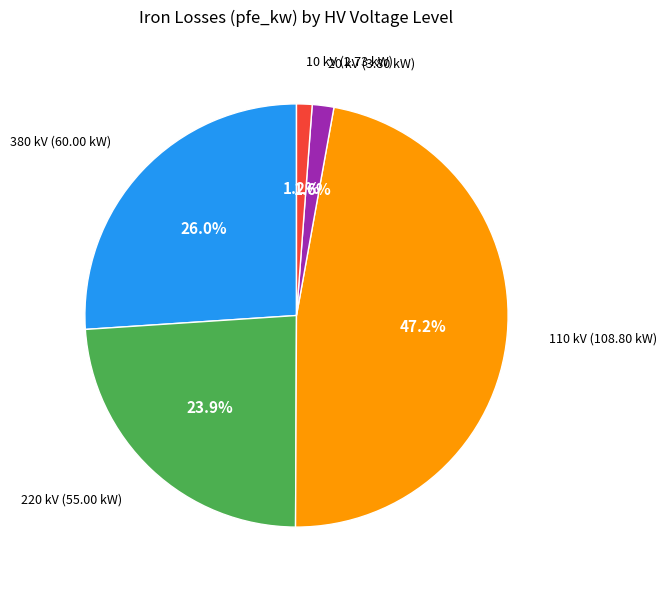

To the nearest percent, what is the difference between the largest and smallest slice percentages?

46%